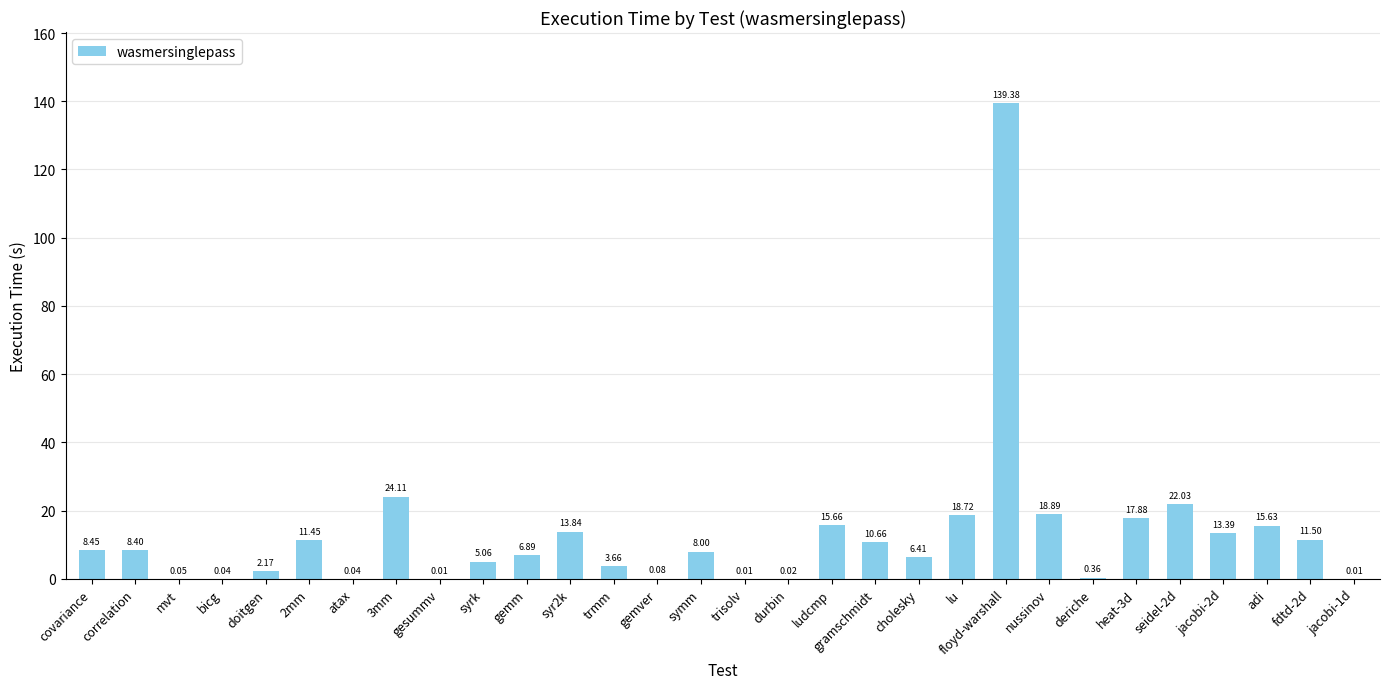

How many data points does each series have?

30